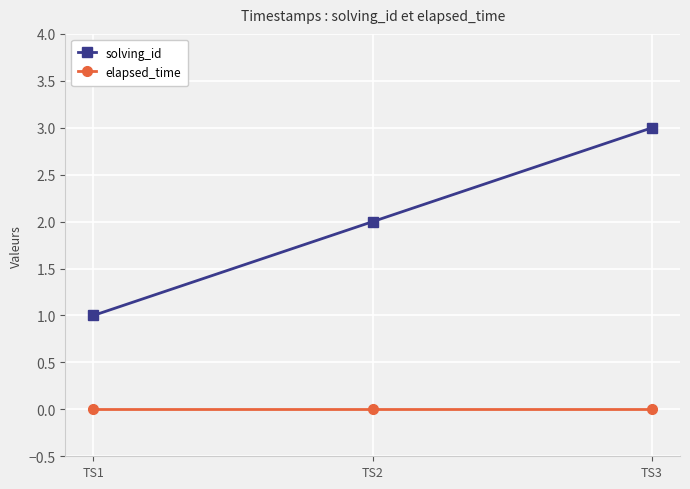

Rank the series by their maximum value, from highest to lowest.

solving_id, elapsed_time